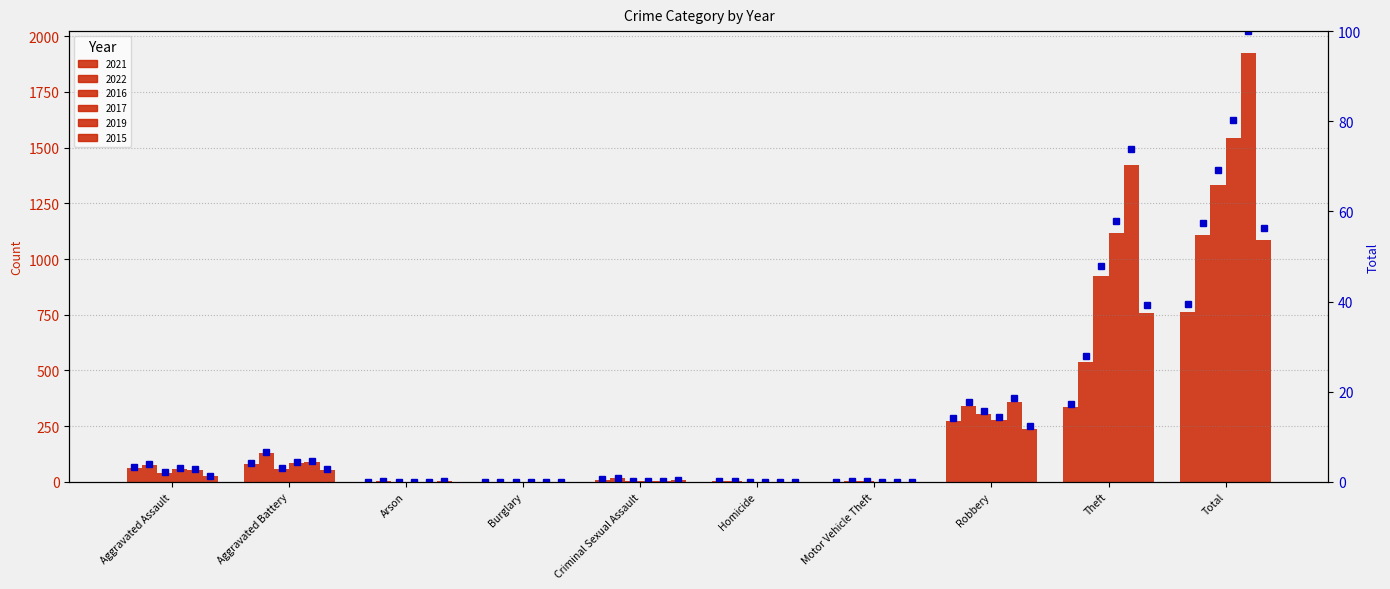

What position from the left is Robbery?

8